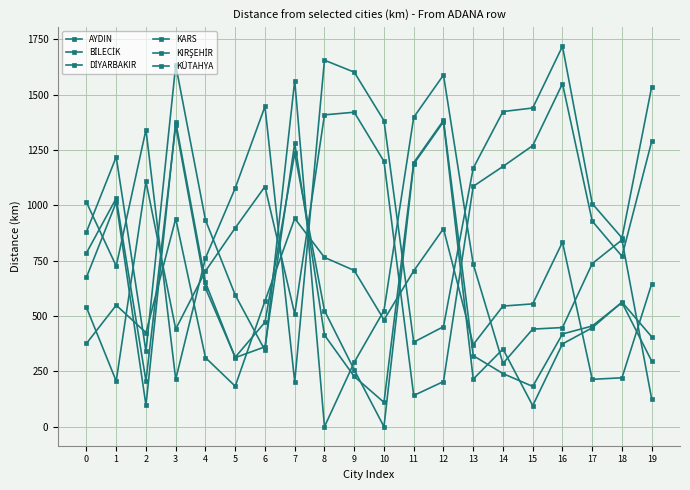

True or false: DİYARBAKIR has more than 2 points higher than both neighbors.

True